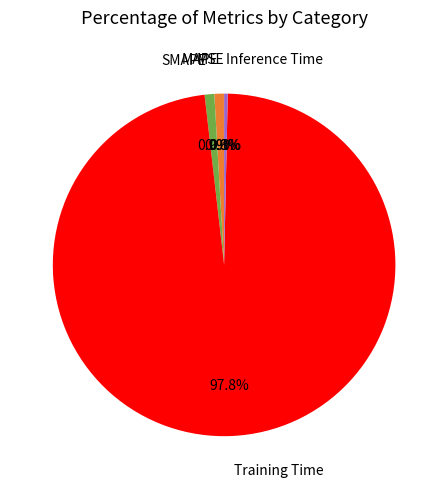

Which slice represents more than half of the pie?

Training Time